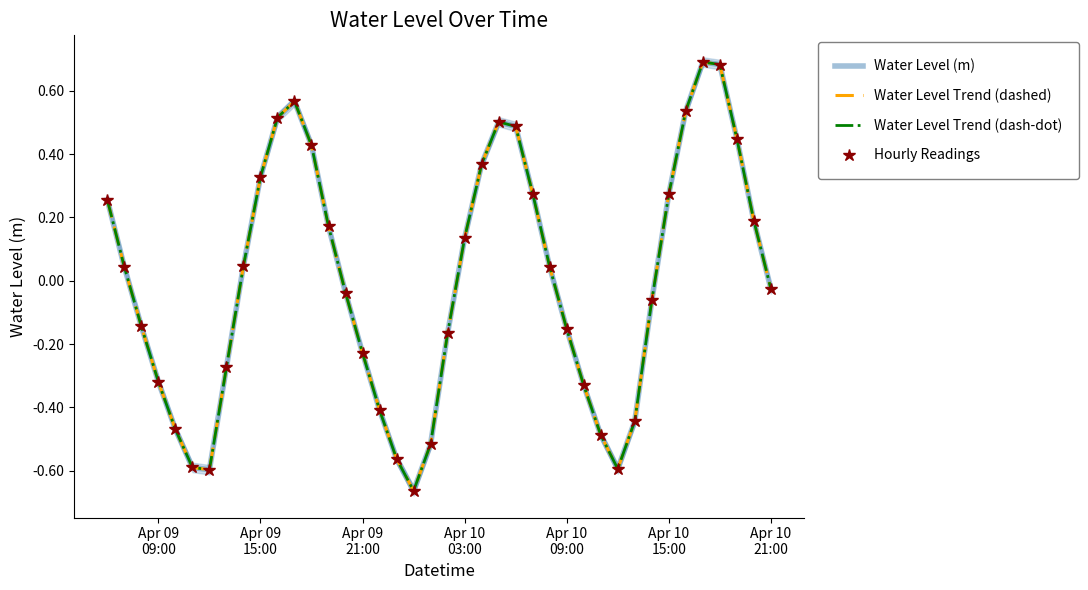

Which series has the largest total across all categories?

Water Level (m)